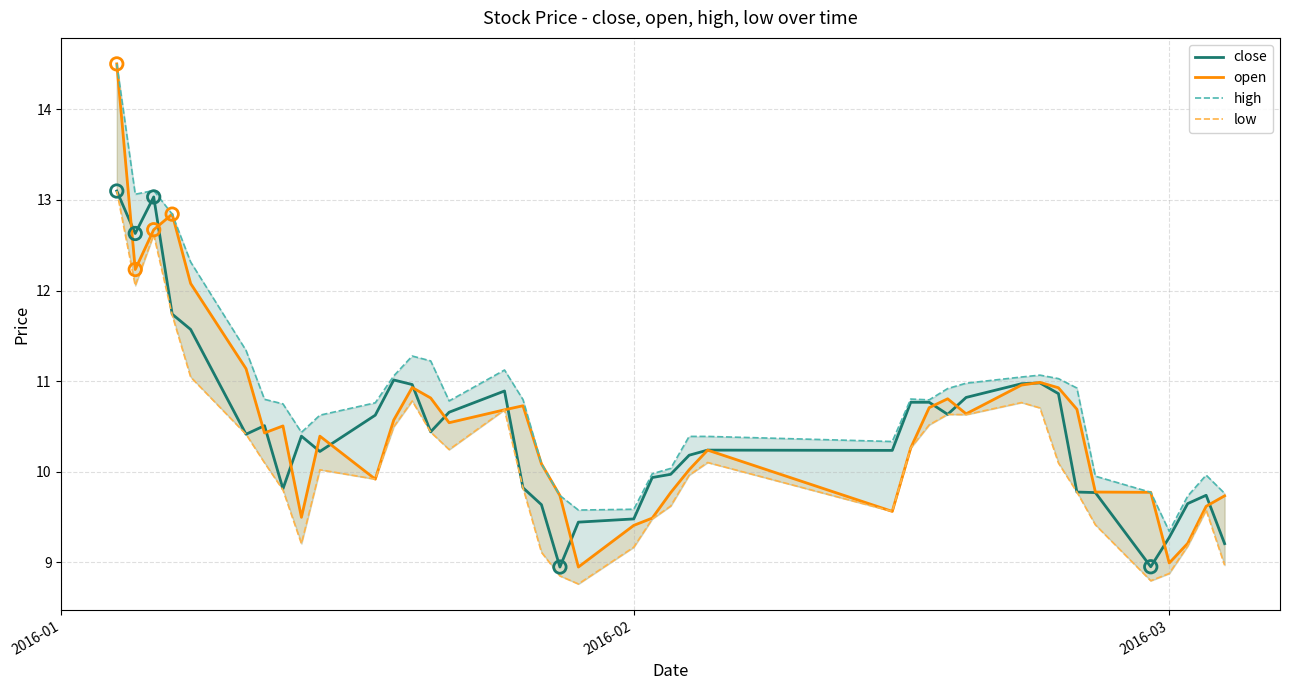

At how many categories does at least one series exceed 13?

3